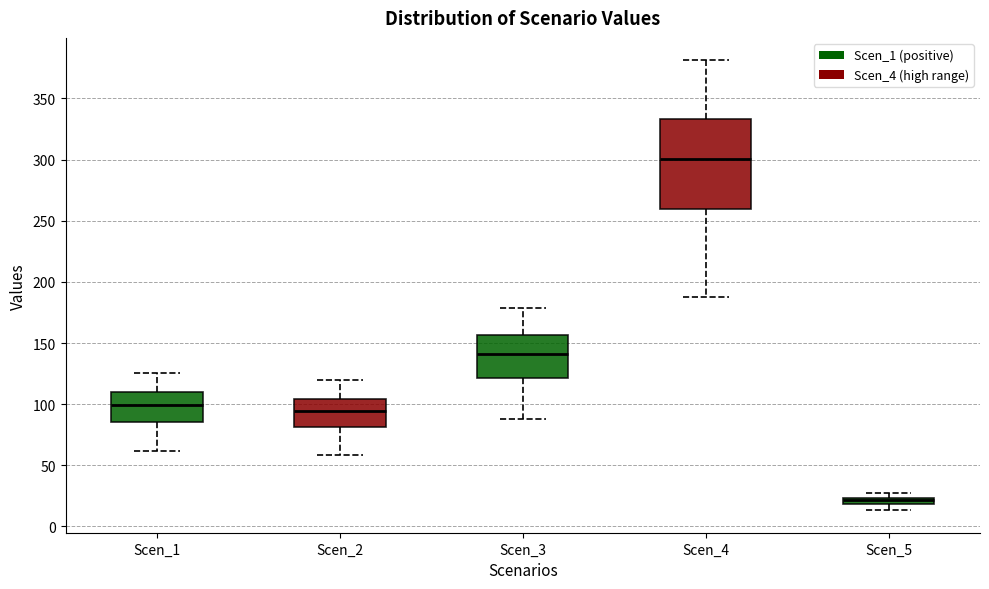

Which box's median line is the highest?

Scen_4